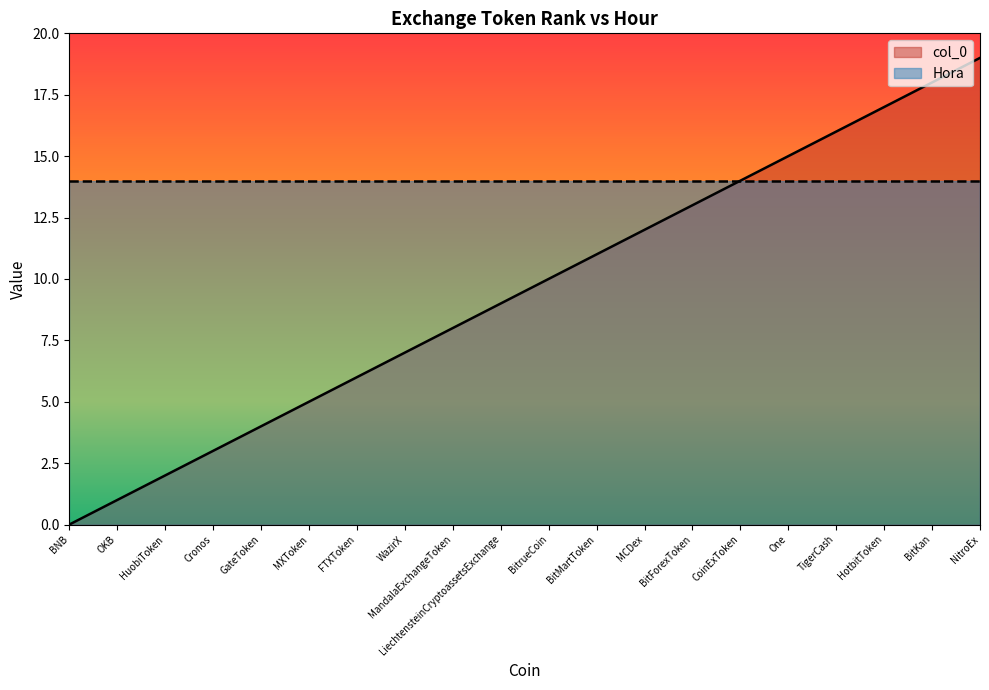

True or false: the data has more than 2 interior local peaks.

False